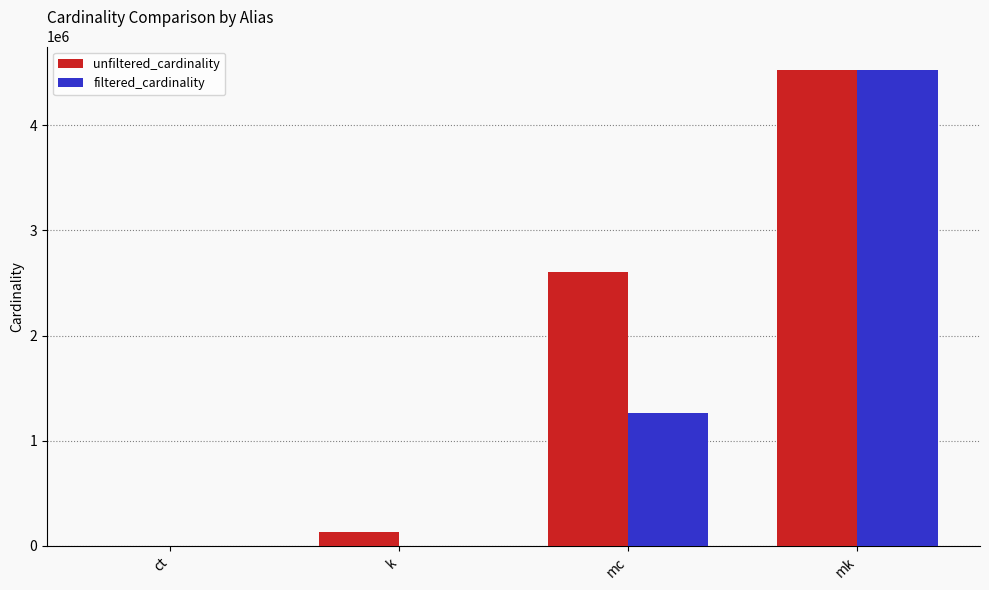

Reading left to right, what are all the values shown in this chart?

unfiltered_cardinality: 4	134170	2609129	4523930
filtered_cardinality: 1	1	1264993	4523930